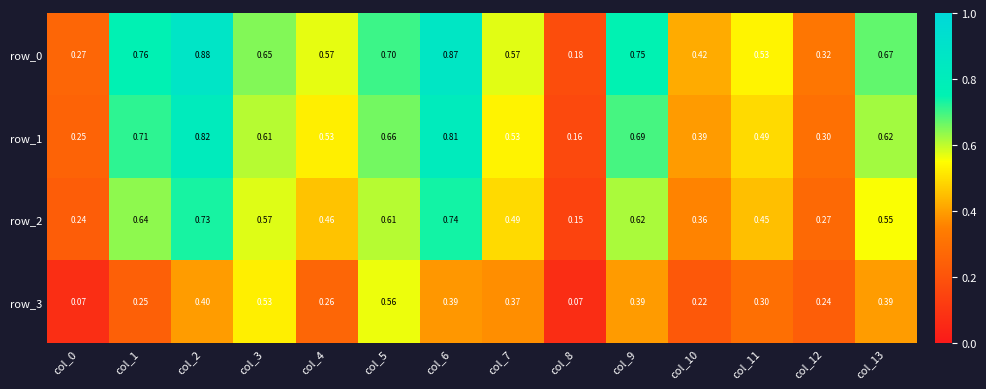

Is the value of row_1 at col_8 greater than the value of row_2 at col_2?

No